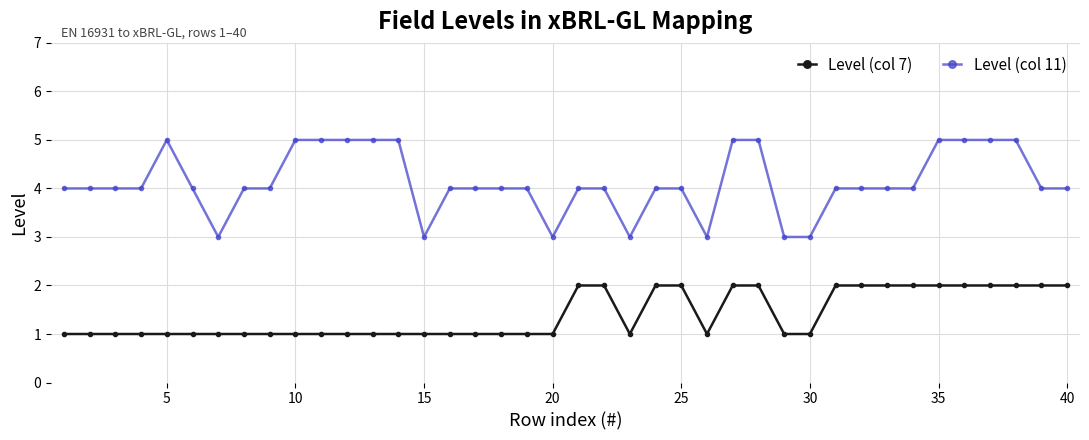

What are all the series names shown in the legend?

Level (col 7), Level (col 11)